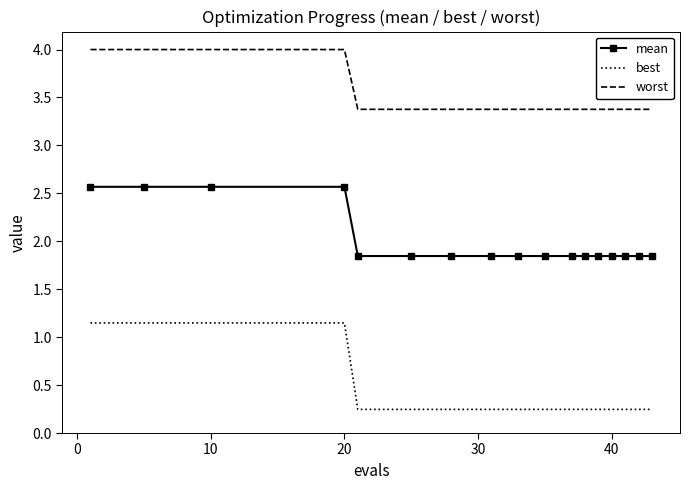

Rank the series by their maximum value, from lowest to highest.

best, mean, worst